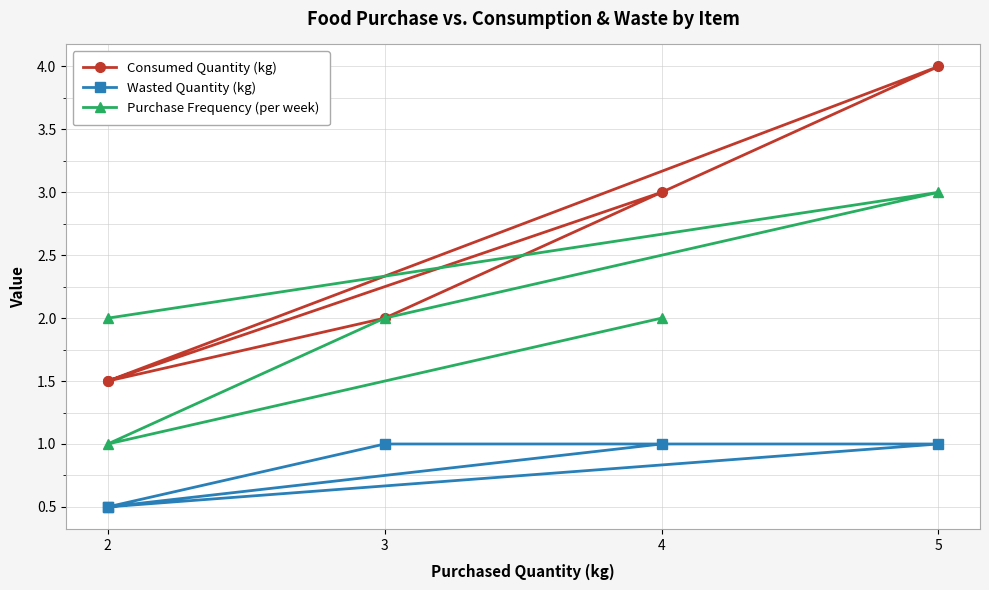

How many series are shown in this chart?

3